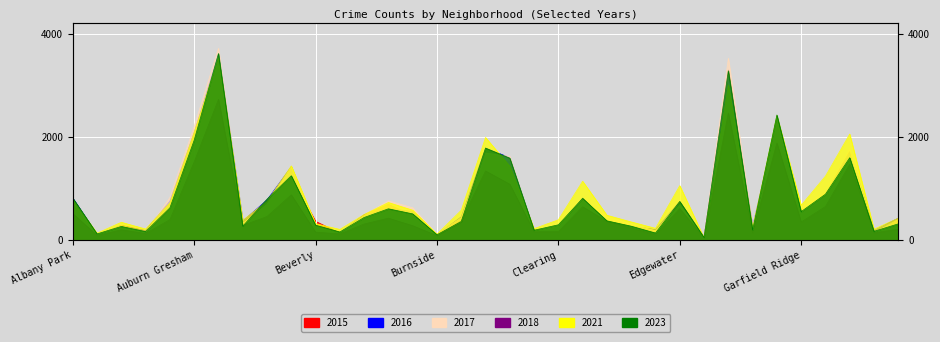

Reading left to right, what are all the values shown in this chart?

2015: Albany Park=734	Andersonville=93	Archer Heights=285	Armour Square=181	Ashburn=625	Auburn Gresham=2015	Austin=3326	Avalon Park=341	Avondale=758	Belmont Cragin=1238	Beverly=363	Boystown=134	Bridgeport=487	Brighton Park=691	Bucktown=474	Burnside=103	Calumet Heights=422	Chatham=1548	Chicago Lawn=1520	Chinatown=189	Clearing=233	Douglas=664	Dunning=366	East Side=273	East Village=197	Edgewater=602	Edison Park=52	Englewood=3295	Fuller Park=229	Garfield Park=1991	Garfield Ridge=440	Grand Boulevard=815	Grand Crossing=1610	Hegewisch=126	Hermosa=405
2017: Albany Park=812	Andersonville=111	Archer Heights=270	Armour Square=182	Ashburn=755	Auburn Gresham=2089	Austin=3600	Avalon Park=367	Avondale=777	Belmont Cragin=1420	Beverly=285	Boystown=143	Bridgeport=483	Brighton Park=609	Bucktown=555	Burnside=102	Calumet Heights=450	Chatham=1785	Chicago Lawn=1596	Chinatown=154	Clearing=248	Douglas=815	Dunning=370	East Side=271	East Village=202	Edgewater=747	Edison Park=64	Englewood=3169	Fuller Park=255	Garfield Park=2308	Garfield Ridge=538	Grand Boulevard=890	Grand Crossing=1714	Hegewisch=185	Hermosa=423
2016: Albany Park=732	Andersonville=105	Archer Heights=279	Armour Square=146	Ashburn=824	Auburn Gresham=2201	Austin=3715	Avalon Park=323	Avondale=689	Belmont Cragin=1419	Beverly=286	Boystown=139	Bridgeport=476	Brighton Park=759	Bucktown=625	Burnside=113	Calumet Heights=429	Chatham=1686	Chicago Lawn=1622	Chinatown=173	Clearing=277	Douglas=776	Dunning=478	East Side=301	East Village=182	Edgewater=677	Edison Park=72	Englewood=3524	Fuller Park=263	Garfield Park=2314	Garfield Ridge=604	Grand Boulevard=913	Grand Crossing=1754	Hegewisch=140	Hermosa=398
2021: Albany Park=513	Andersonville=88	Archer Heights=199	Armour Square=126	Ashburn=396	Auburn Gresham=1515	Austin=2727	Avalon Park=282	Avondale=456	Belmont Cragin=877	Beverly=153	Boystown=119	Bridgeport=311	Brighton Park=424	Bucktown=278	Burnside=85	Calumet Heights=373	Chatham=1339	Chicago Lawn=1082	Chinatown=160	Clearing=164	Douglas=645	Dunning=361	East Side=234	East Village=105	Edgewater=608	Edison Park=39	Englewood=2462	Fuller Park=139	Garfield Park=1880	Garfield Ridge=350	Grand Boulevard=649	Grand Crossing=1468	Hegewisch=141	Hermosa=209
2023: Albany Park=782	Andersonville=133	Archer Heights=344	Armour Square=213	Ashburn=721	Auburn Gresham=2087	Austin=3530	Avalon Park=382	Avondale=749	Belmont Cragin=1437	Beverly=317	Boystown=206	Bridgeport=494	Brighton Park=727	Bucktown=578	Burnside=112	Calumet Heights=577	Chatham=1987	Chicago Lawn=1430	Chinatown=220	Clearing=392	Douglas=1139	Dunning=480	East Side=351	East Village=227	Edgewater=1054	Edison Park=41	Englewood=3005	Fuller Park=223	Garfield Park=2413	Garfield Ridge=673	Grand Boulevard=1238	Grand Crossing=2054	Hegewisch=210	Hermosa=423
2018: Albany Park=813	Andersonville=118	Archer Heights=264	Armour Square=163	Ashburn=624	Auburn Gresham=1935	Austin=3615	Avalon Park=268	Avondale=792	Belmont Cragin=1246	Beverly=288	Boystown=156	Bridgeport=437	Brighton Park=605	Bucktown=507	Burnside=102	Calumet Heights=359	Chatham=1781	Chicago Lawn=1586	Chinatown=190	Clearing=295	Douglas=807	Dunning=372	East Side=268	East Village=136	Edgewater=747	Edison Park=49	Englewood=3279	Fuller Park=195	Garfield Park=2423	Garfield Ridge=550	Grand Boulevard=888	Grand Crossing=1595	Hegewisch=168	Hermosa=313